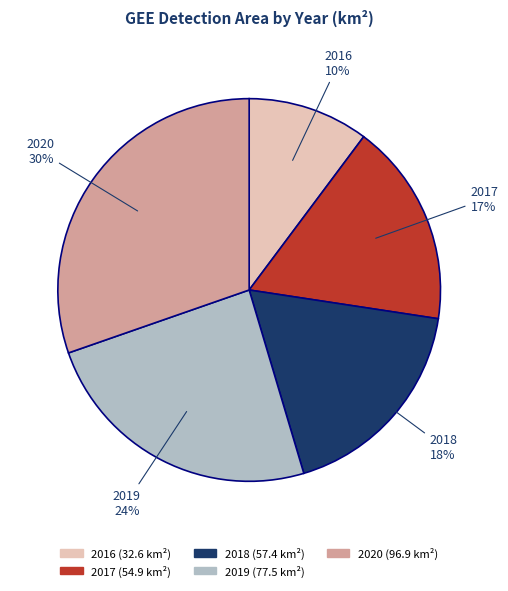

Which has a higher value, 2020 or 2016?

2020